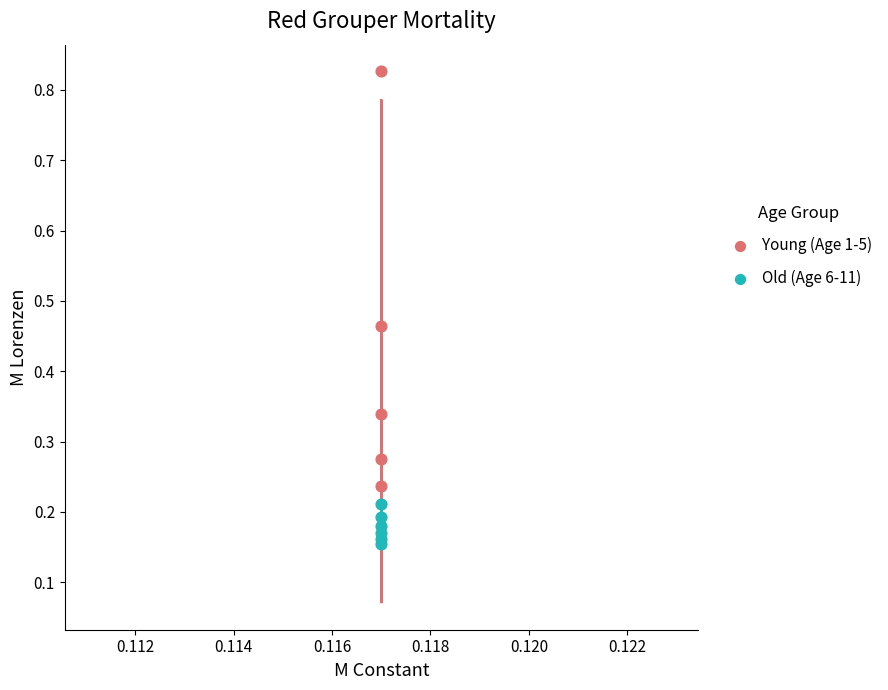

Which series contains the highest Y value?

Young (Age 1-5)